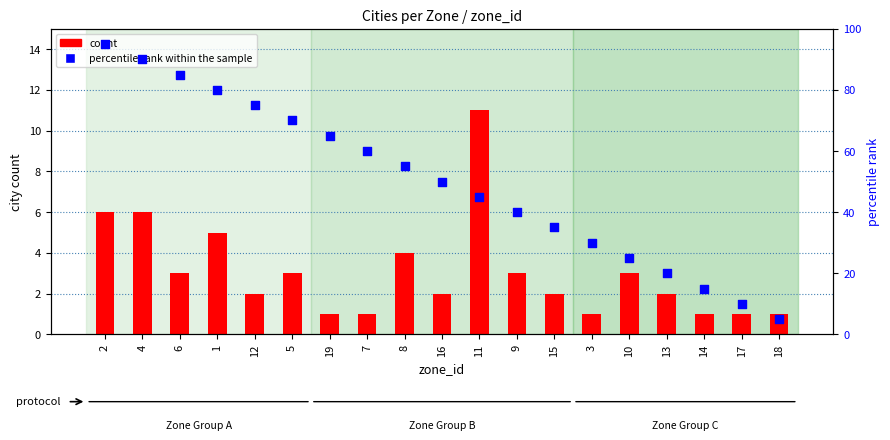

Is the value of count at 17 greater than the value of percentile rank within the sample at 1?

No